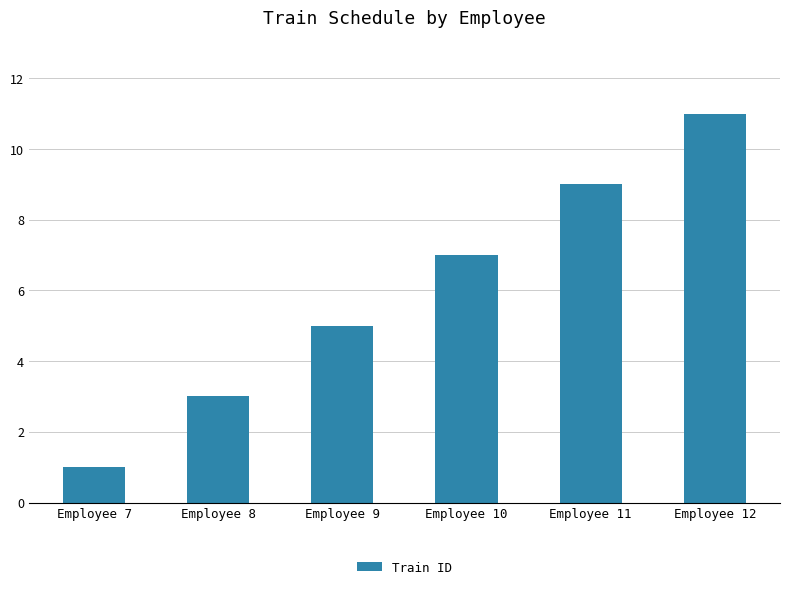

The chart shows a value of 7 at Employee 10. True or false?

True